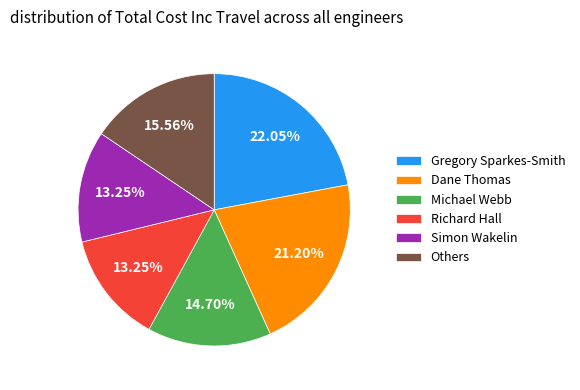

How many slices are in this pie chart?

6